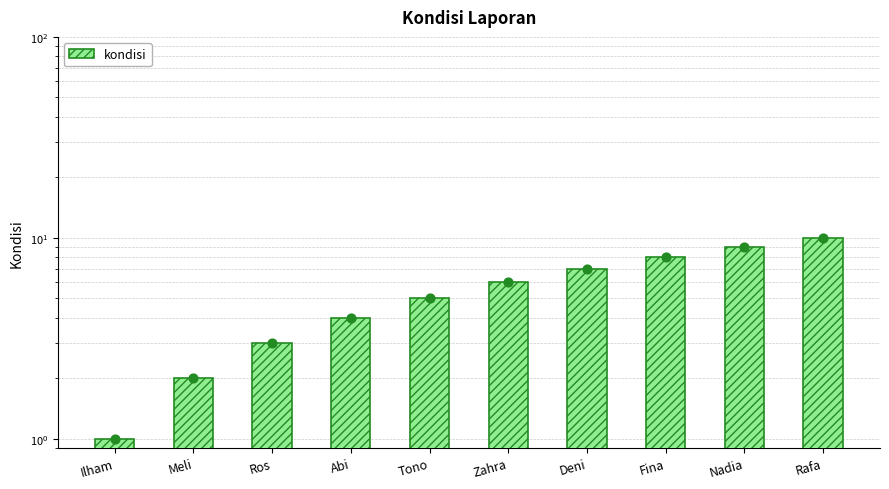

Which has a higher value, Zahra or Deni?

Deni